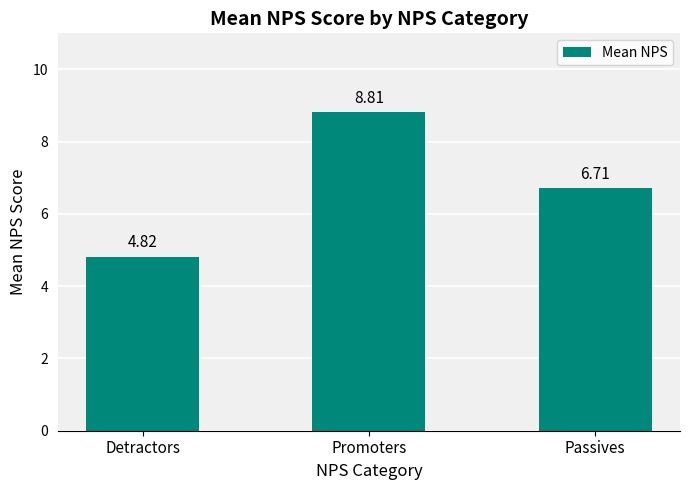

Reading left to right, extract all data points from this chart.

4.8	8.8	6.7